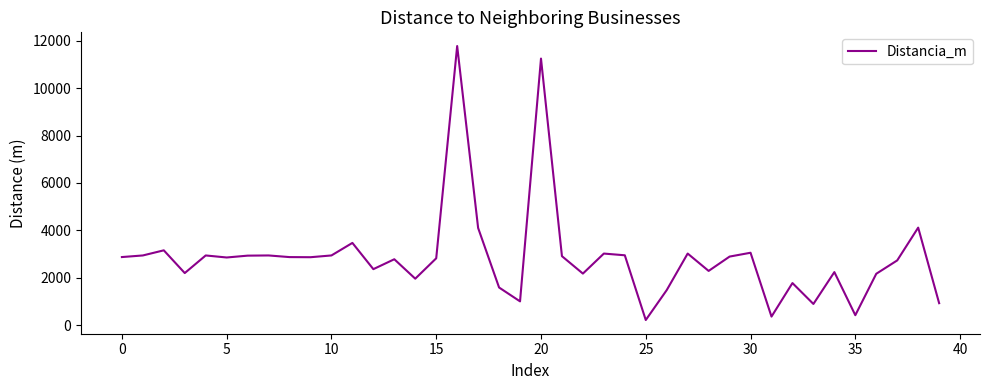

How many values exceed 2866?

20